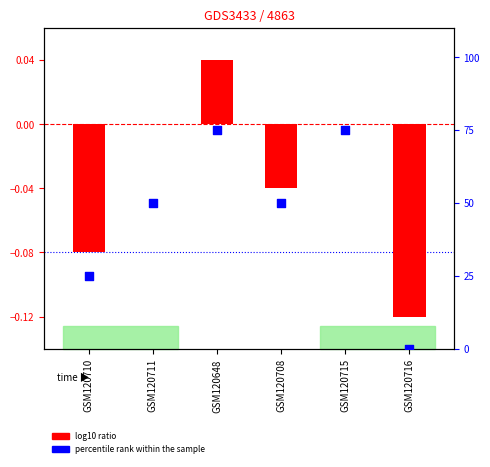

Is the value of percentile rank within the sample at GSM120716 greater than the value of log10 ratio at GSM120648?

No